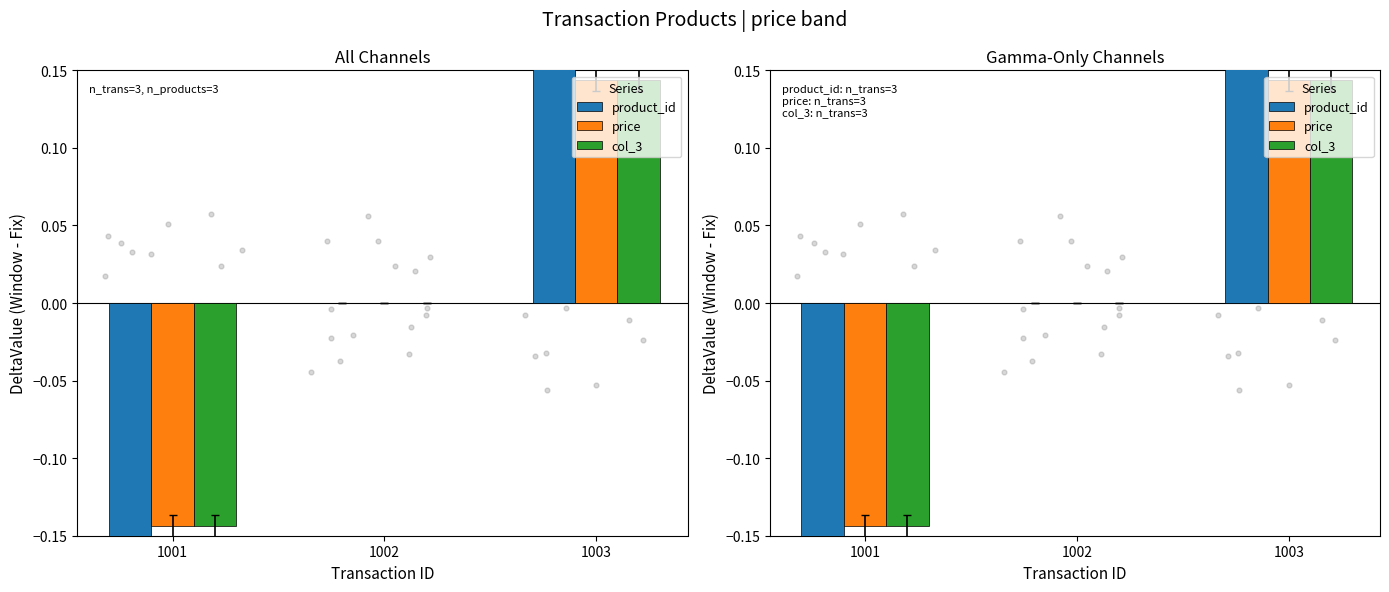

What is the total value across all series at 1001?

-0.8